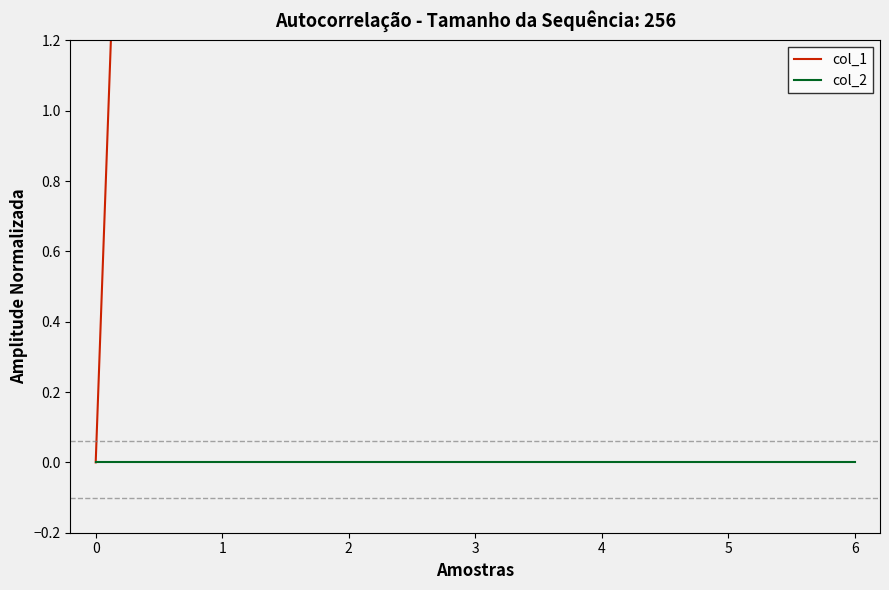

At 2, list the series in order from largest to smallest.

col_1, col_2